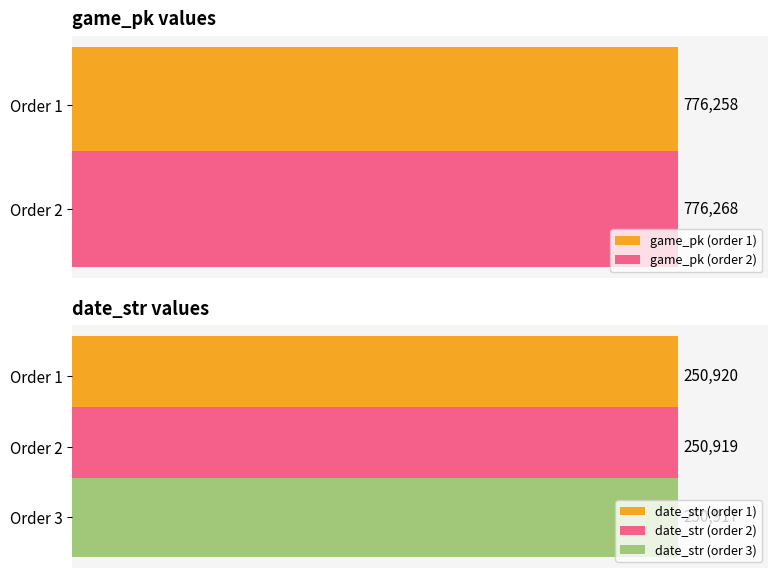

The value of game_pk at 1 is 344934. True or false?

False